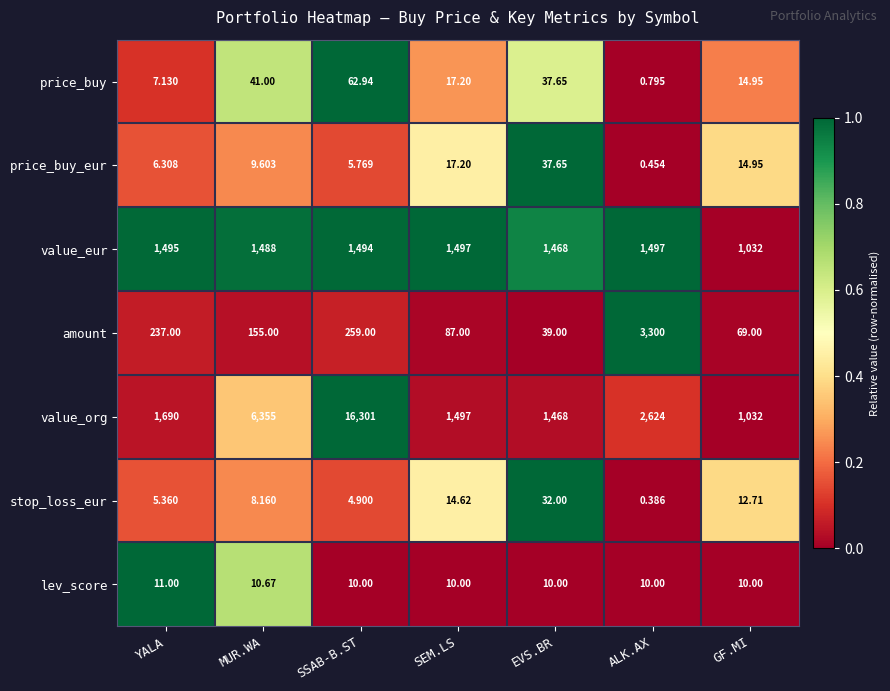

At which category is the sum across all series the highest?

SSAB-B.ST